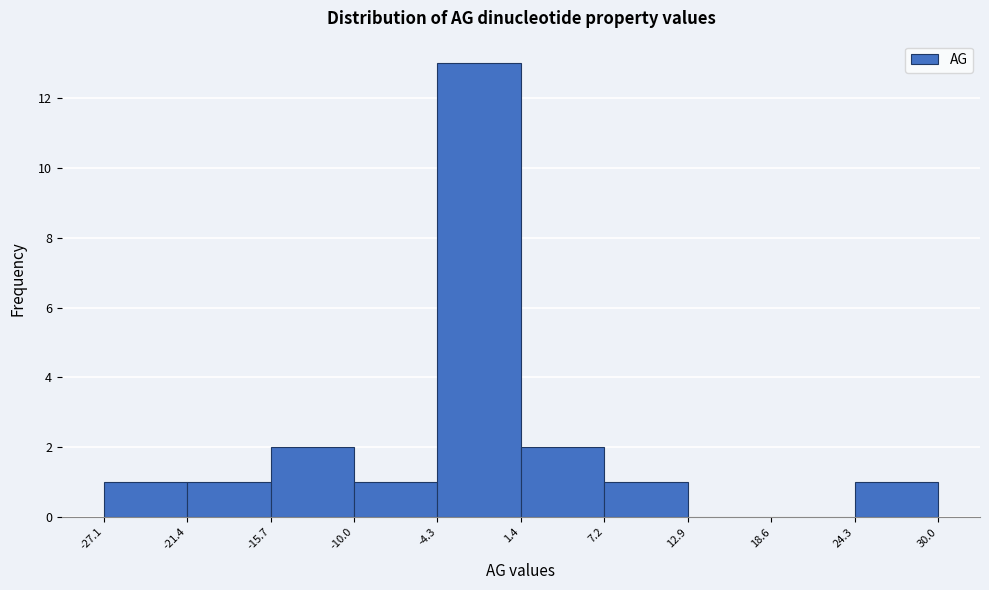

Reading left to right, transcribe this chart: for each bar, give the range it covers on the x-axis and its height. The values are not printed on the chart, so give them approximately, as read against the axis.

-27.1 to -21.4: 1
-21.4 to -15.7: 1
-15.7 to -10.0: 2
-10.0 to -4.3: 1
-4.3 to 1.4: 13
1.4 to 7.2: 2
7.2 to 12.9: 1
12.9 to 18.6: 0
18.6 to 24.3: 0
24.3 to 30.0: 1